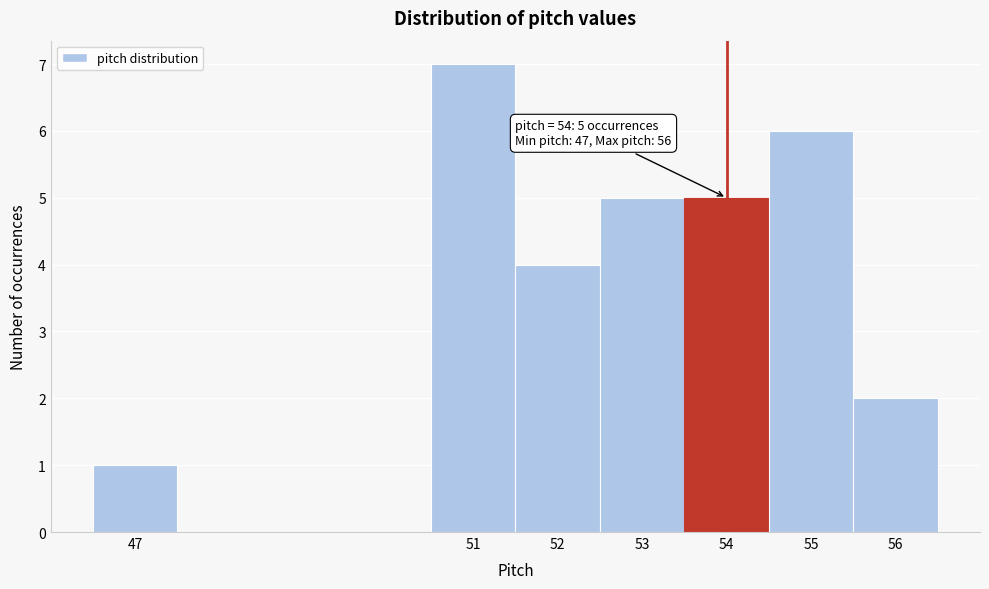

Which range on the x-axis has the tallest bar?

50.5 to 51.5